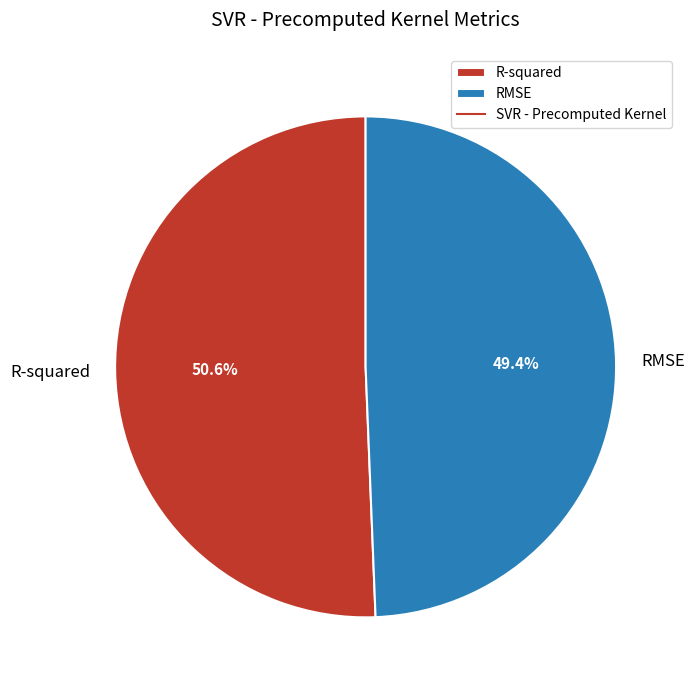

How many segments does this pie chart have?

2